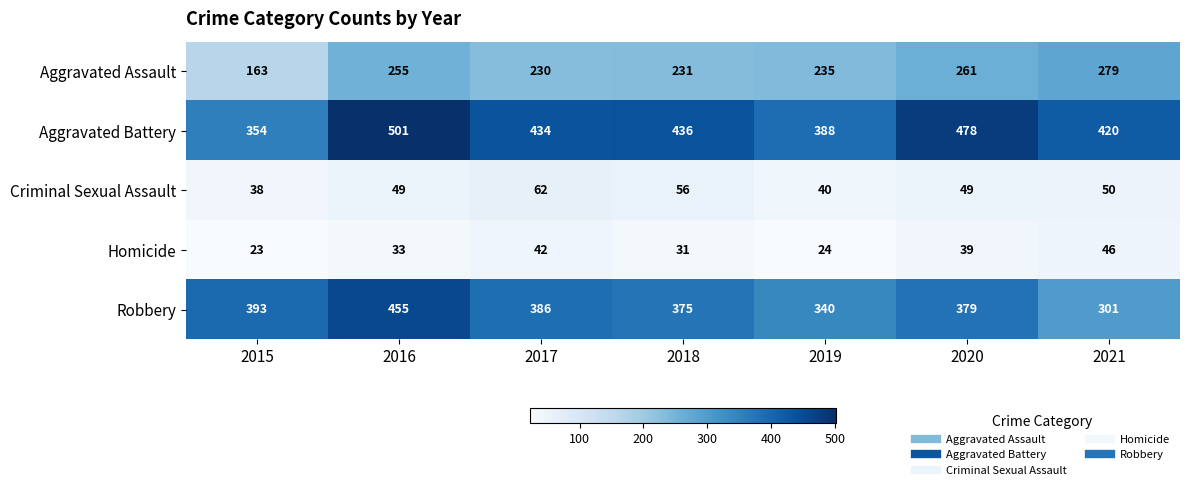

At which category is the sum across all series the highest?

2016